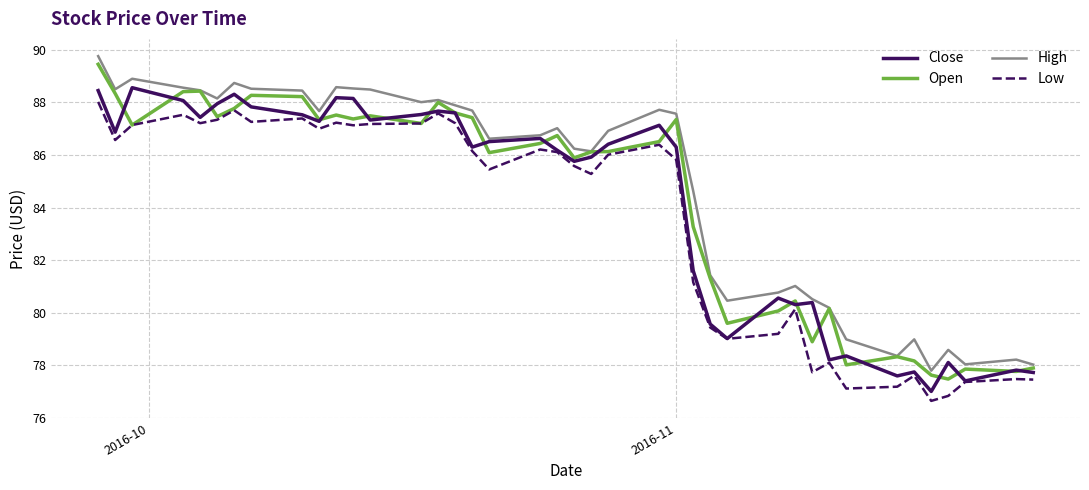

What is the greatest value displayed?

89.8